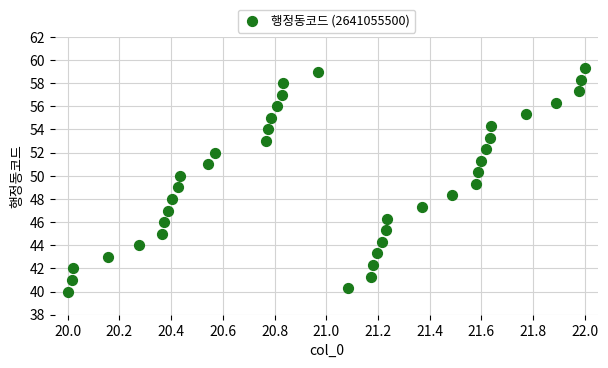

What is the range of X values (max minus min)?

2.0